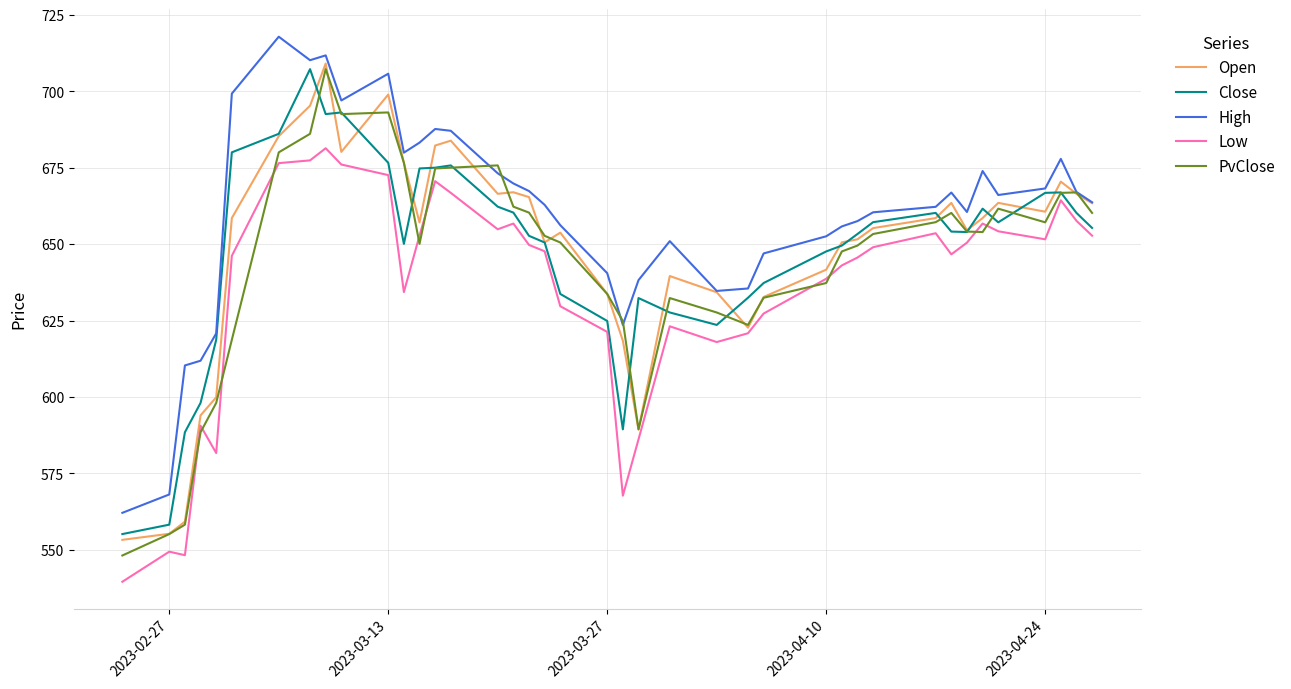

What is the minimum value for Open?

553.3